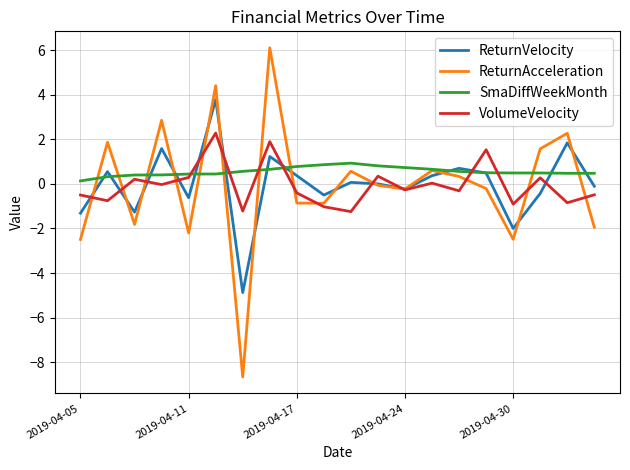

How many intersections are there between VolumeVelocity and ReturnVelocity?

11